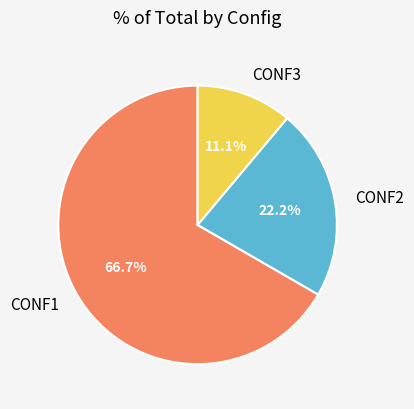

Which category accounts for the majority?

CONF1